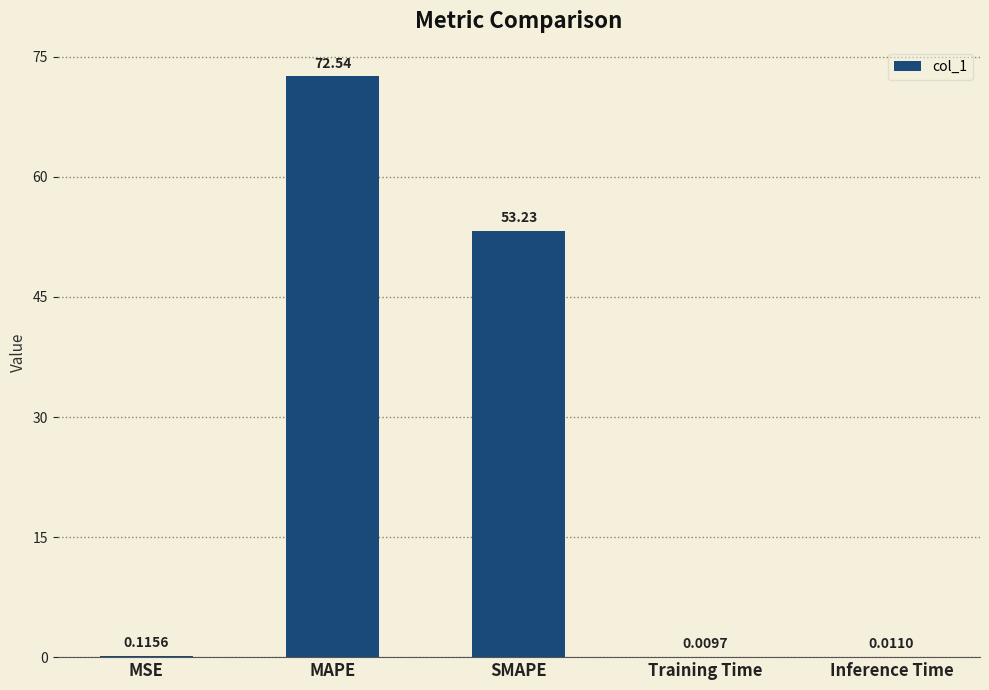

How many data points does each series have?

5